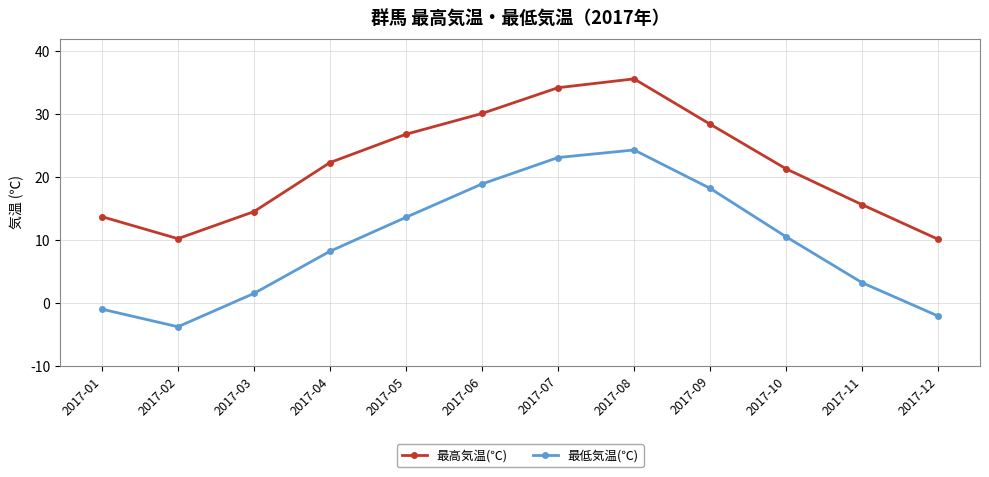

Is the value of 最低気温(℃) at 2017-07 greater than the value of 最高気温(℃) at 2017-08?

No